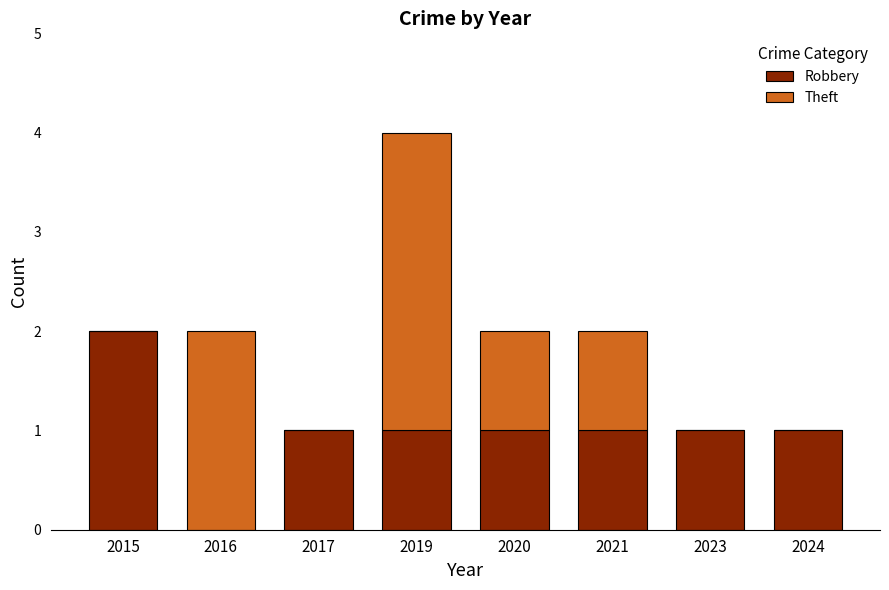

How many positive values does the Robbery series have?

7